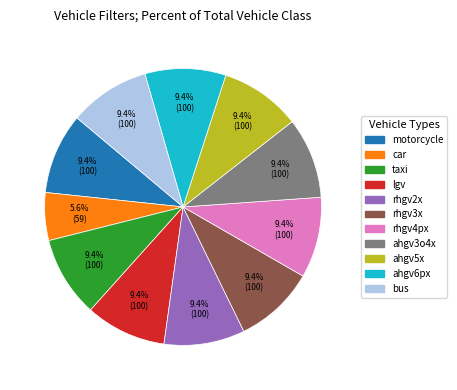

What is the ratio of the value at car to the value at motorcycle?

0.6